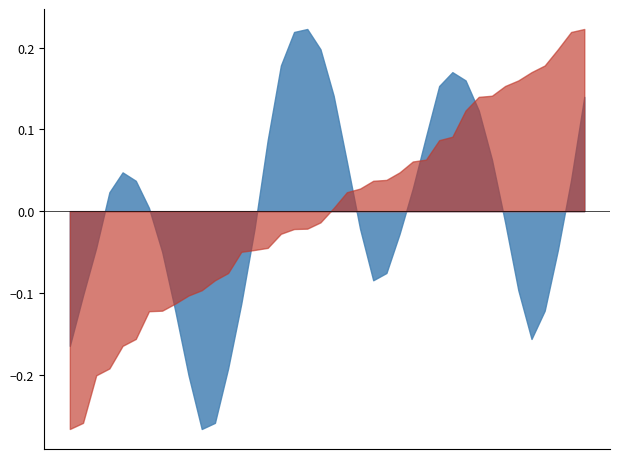

Rank the categories by value from highest to lowest.

2025-06-08 12:00, 2025-06-08 11:00, 2025-06-08 13:00, 2025-06-08 10:00, 2025-06-08 23:00, 2025-06-09 00:00, 2025-06-08 22:00, 2025-06-08 14:00, 2025-06-09 09:00, 2025-06-09 01:00, 2025-06-08 21:00, 2025-06-08 09:00, 2025-06-09 02:00, 2025-06-08 15:00, 2025-06-07 22:00, 2025-06-09 08:00, 2025-06-07 23:00, 2025-06-08 20:00, 2025-06-07 21:00, 2025-06-08 00:00, 2025-06-09 03:00, 2025-06-08 16:00, 2025-06-08 08:00, 2025-06-08 19:00, 2025-06-07 20:00, 2025-06-09 07:00, 2025-06-08 01:00, 2025-06-08 18:00, 2025-06-08 17:00, 2025-06-09 04:00, 2025-06-07 19:00, 2025-06-08 07:00, 2025-06-09 06:00, 2025-06-08 02:00, 2025-06-09 05:00, 2025-06-07 18:00, 2025-06-08 06:00, 2025-06-08 03:00, 2025-06-08 05:00, 2025-06-08 04:00